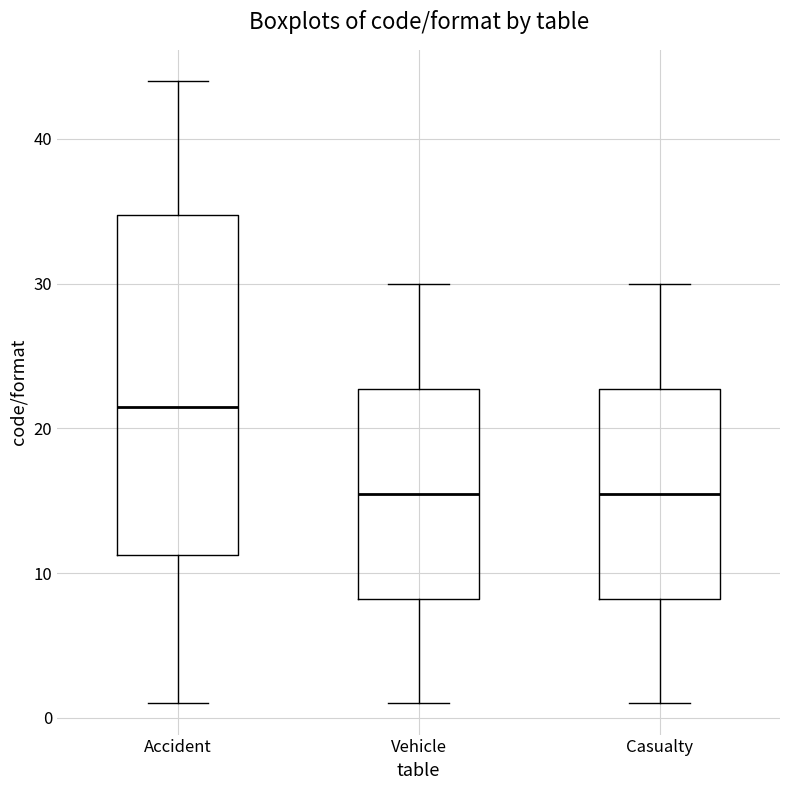

Where is the lower edge of the box for Vehicle on the y-axis? The values are not printed on the chart, so give them approximately, as read against the axis.

8